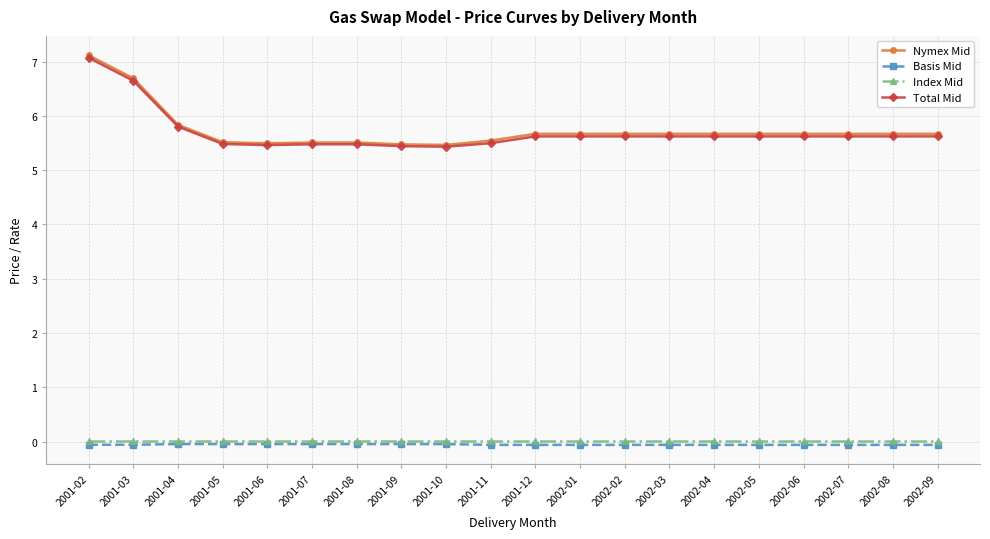

What is the sum of all Total Mid values?

114.0